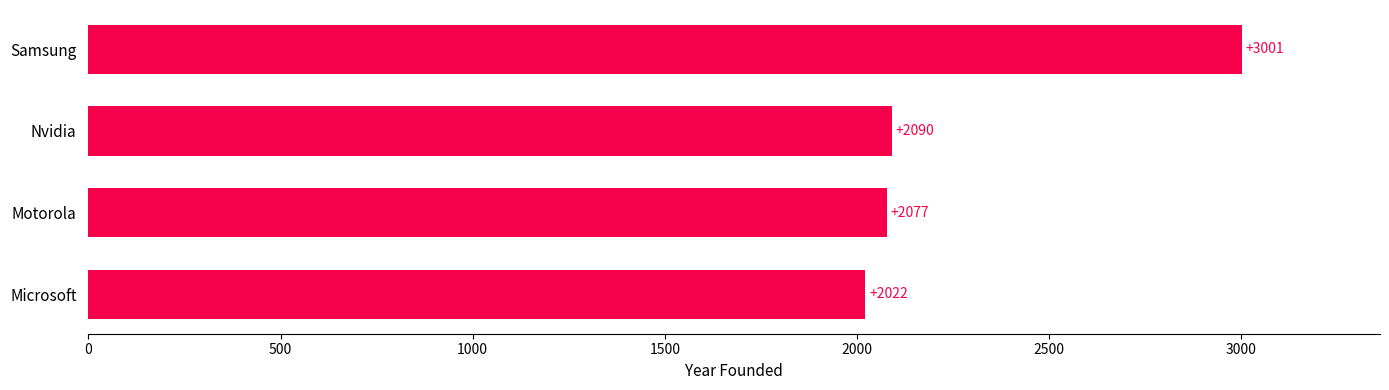

Approximately how many times larger is the value at Nvidia compared to Samsung?

0.7